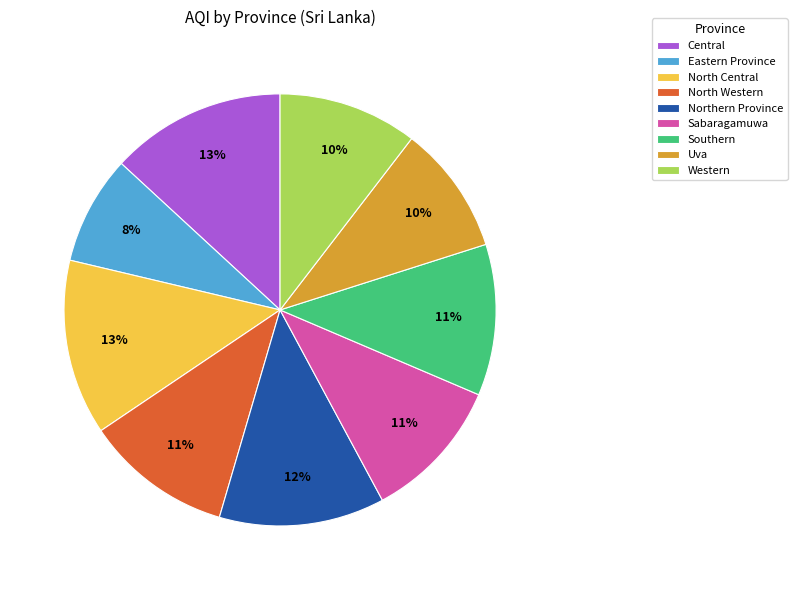

Count the number of slices in the pie.

9